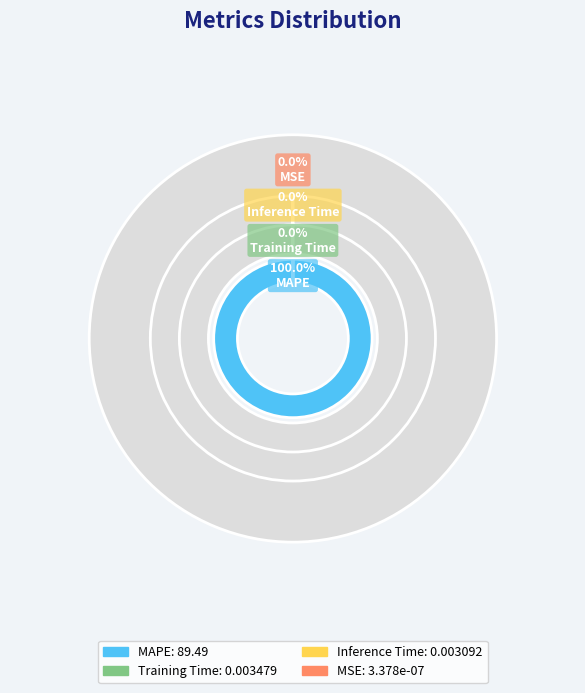

To the nearest percent, what is the difference between the largest and smallest slice percentages?

100%